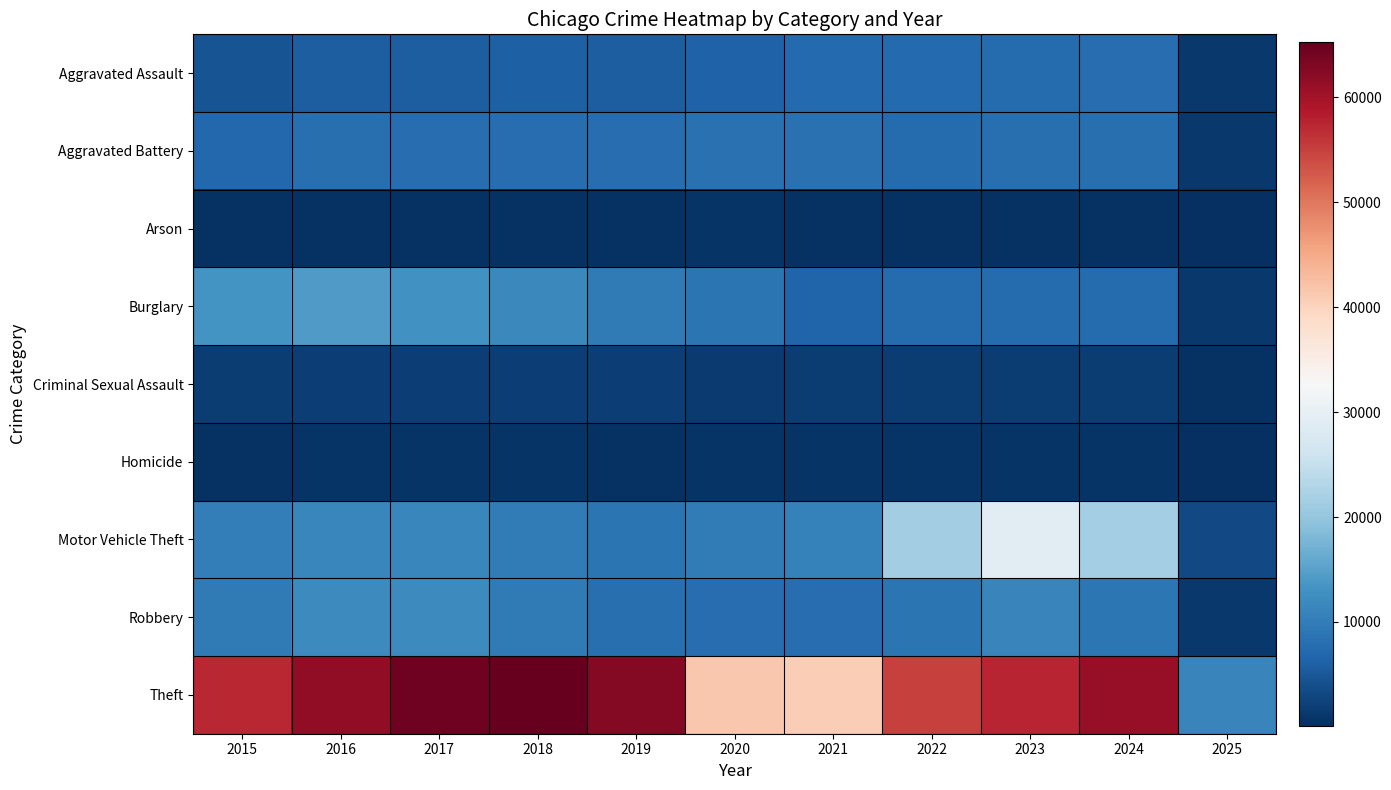

Which series has the largest range (max minus min)?

Theft